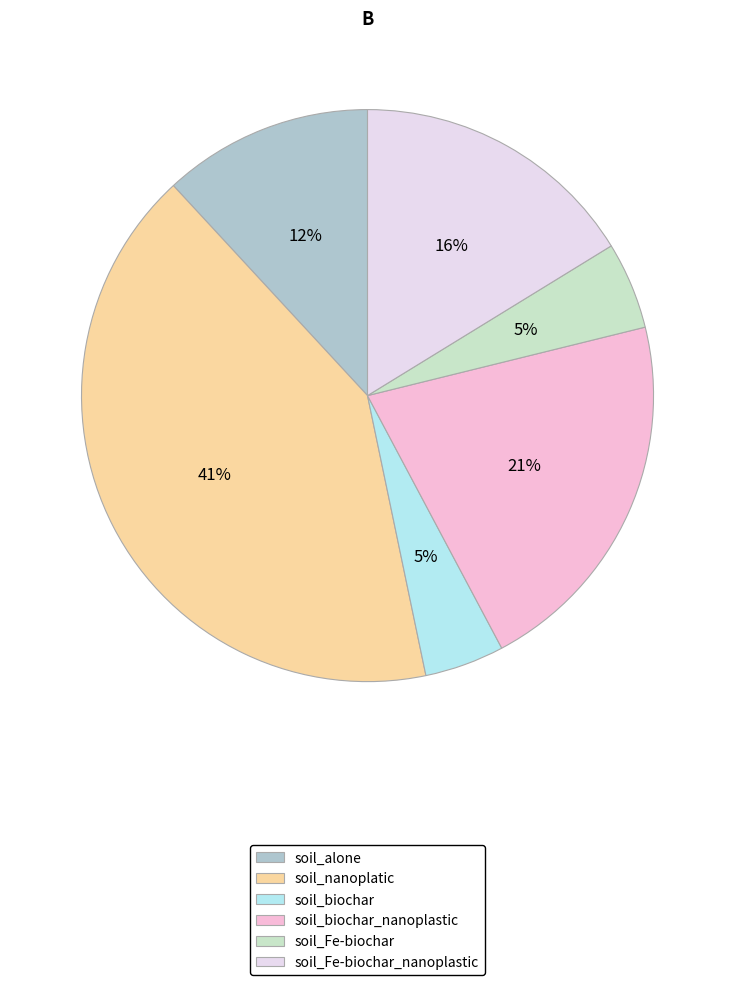

True or false: soil_biochar_nanoplastic accounts for 13% of the total.

False